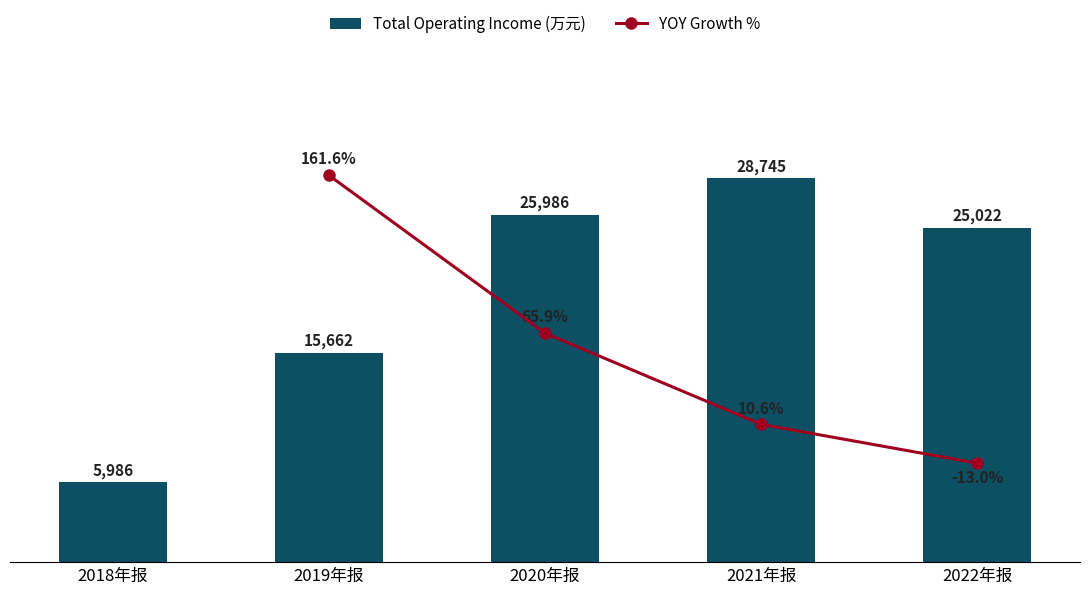

What is the difference between the values at 2020年报 and 2019年报?

10323.8